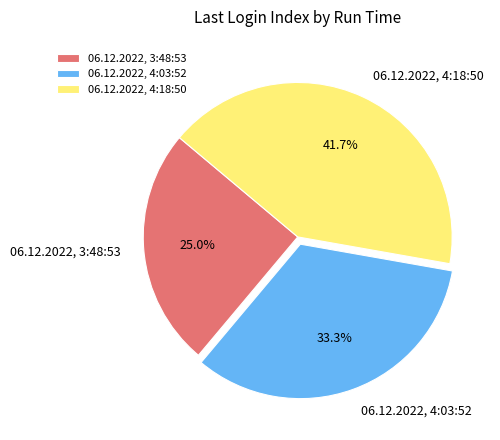

What portion of the pie excludes 06.12.2022, 4:03:52?

66.7%